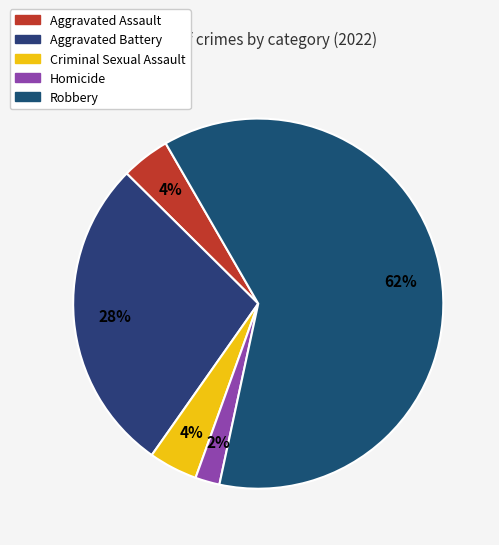

Approximately how many times larger is the value at Criminal Sexual Assault compared to Aggravated Assault?

1.0